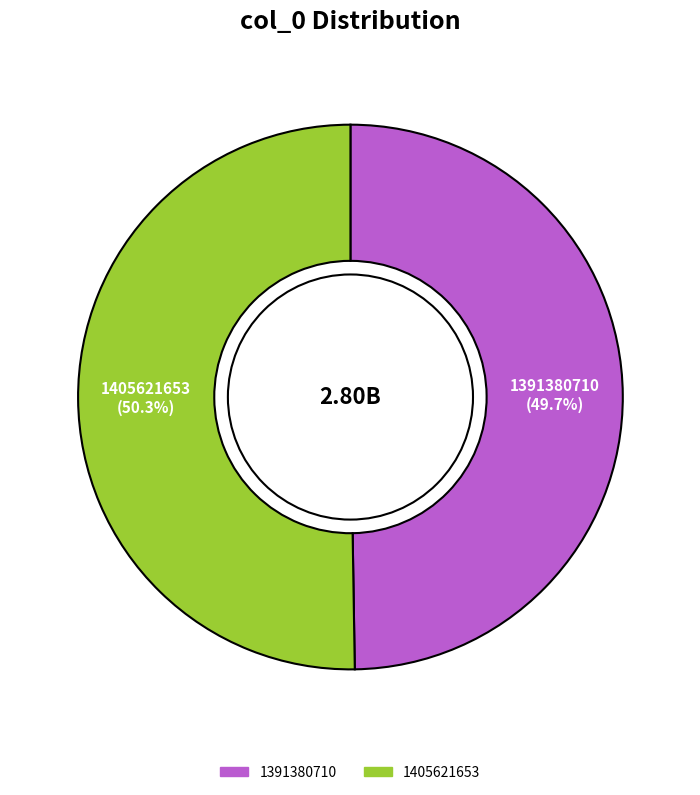

Which category accounts for the majority?

1405621653